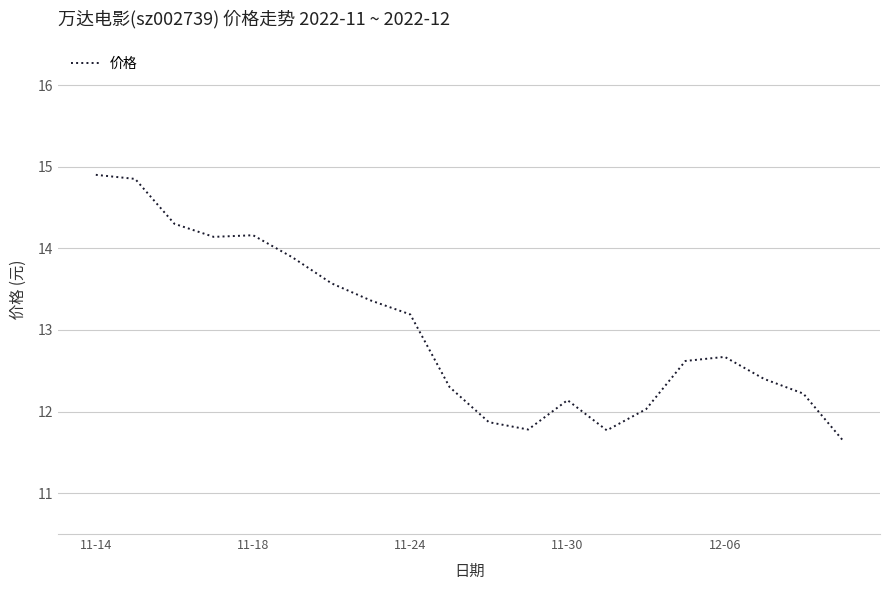

What is the smallest value displayed?

11.7